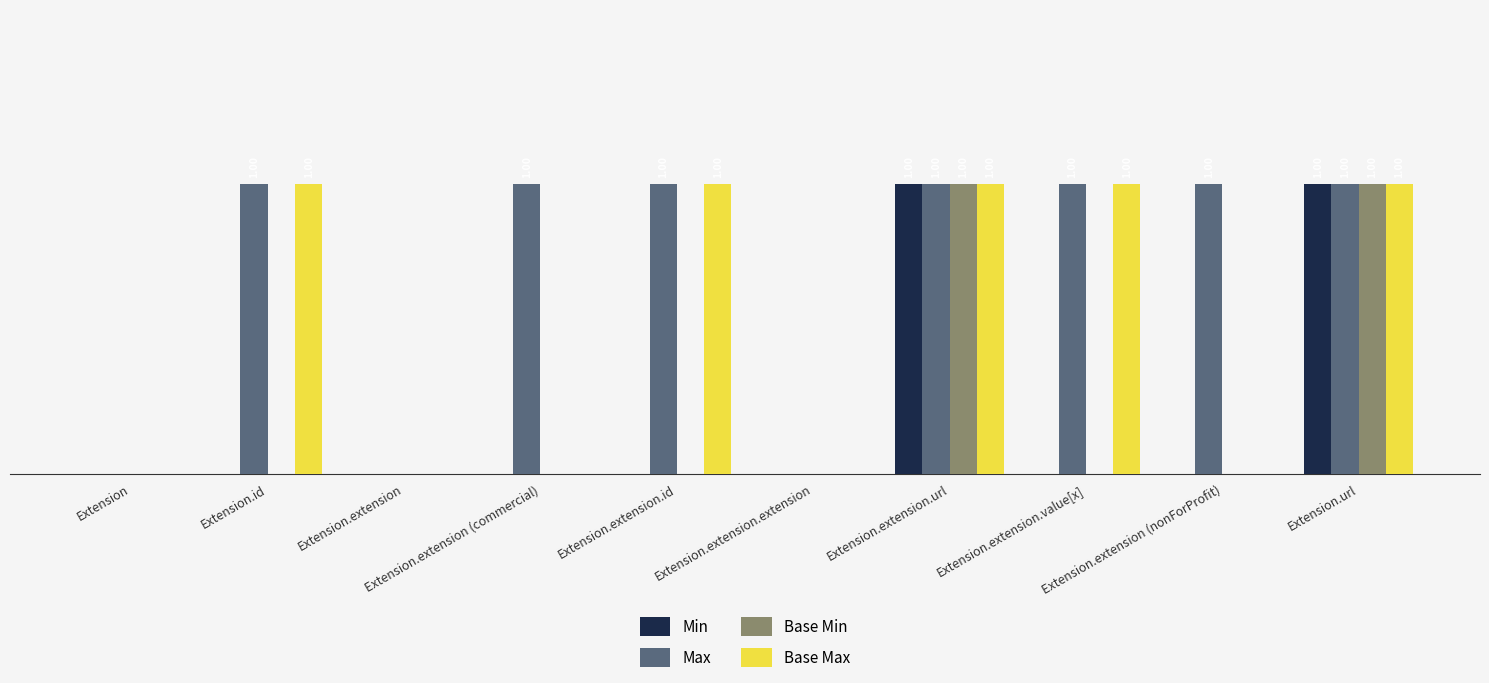

What is the label of the 9th bar from the left?

Extension.extension (nonForProfit)